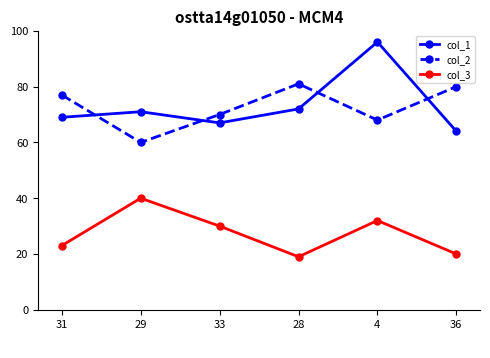

Is this an area chart (filled region under the line)?

No